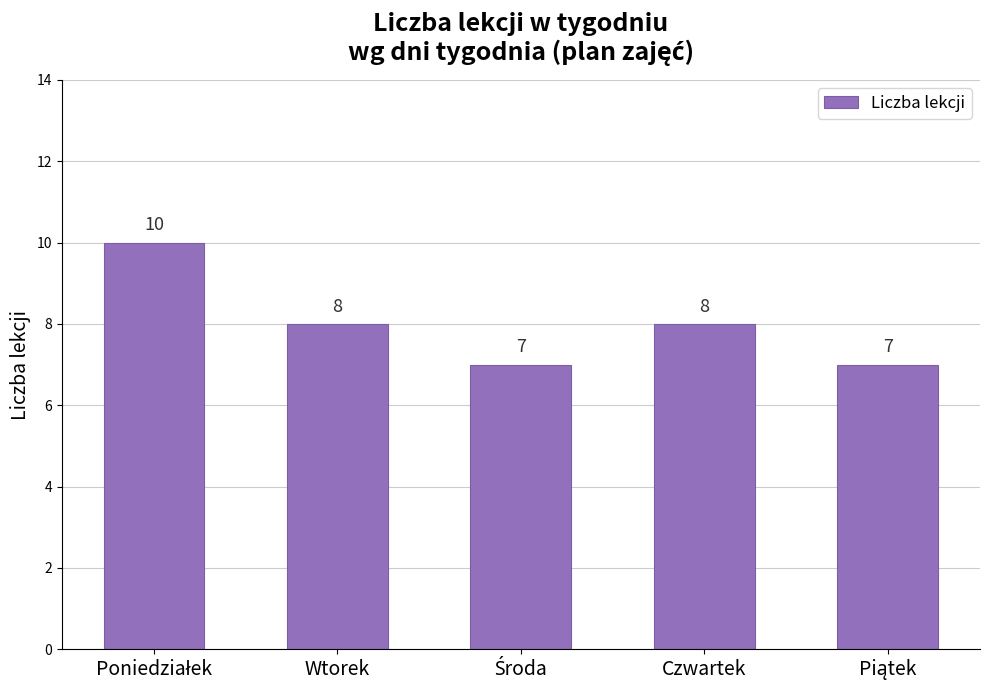

Approximately how many times larger is the value at Wtorek compared to Czwartek?

1.0